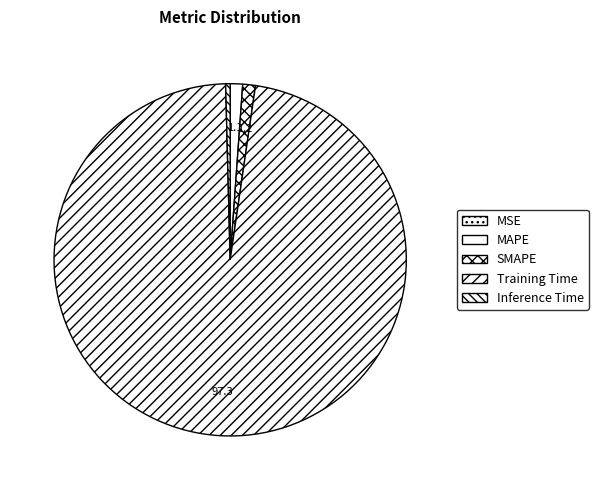

Does SMAPE account for over 50% of the chart?

No